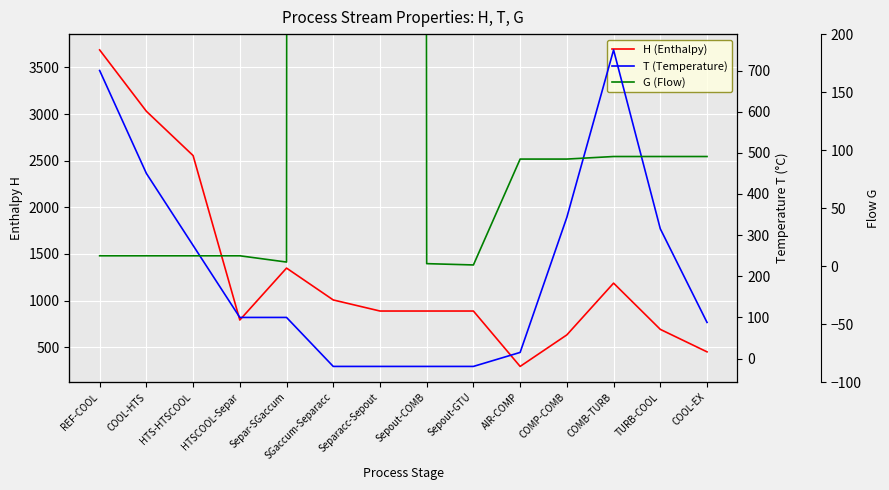

At how many categories does at least one series exceed 49518?

1